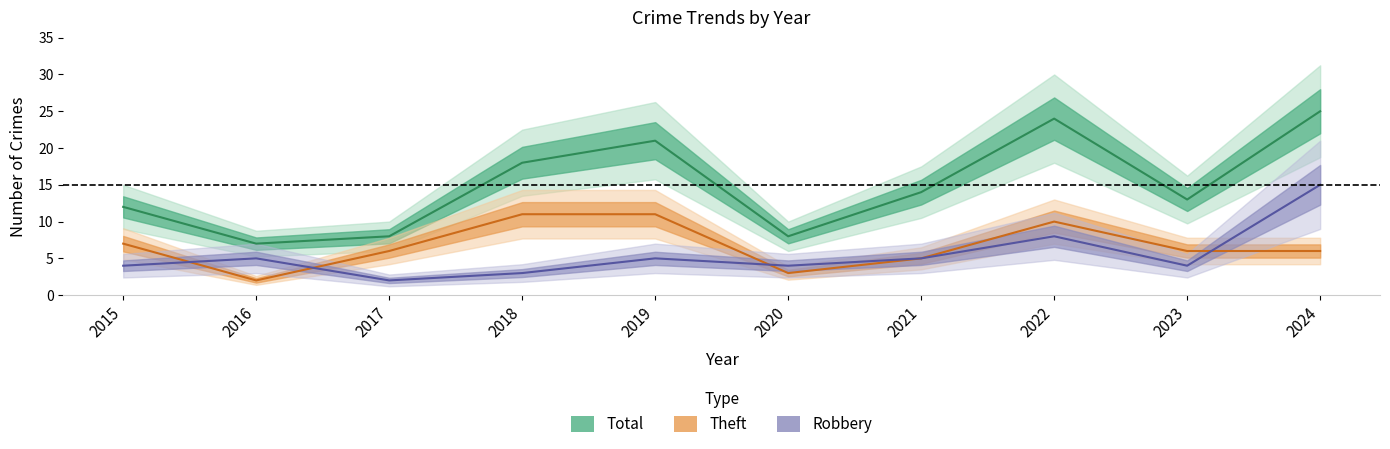

True or false: Total and Robbery cross at least once.

False